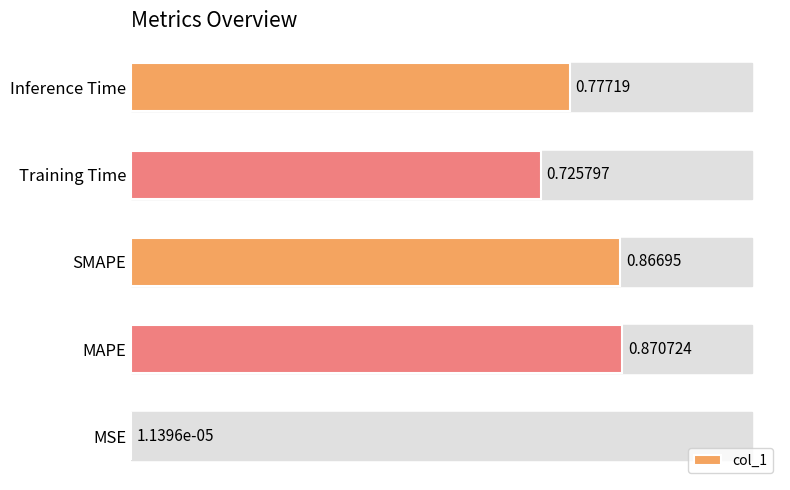

Which has a higher value, SMAPE or MSE?

SMAPE